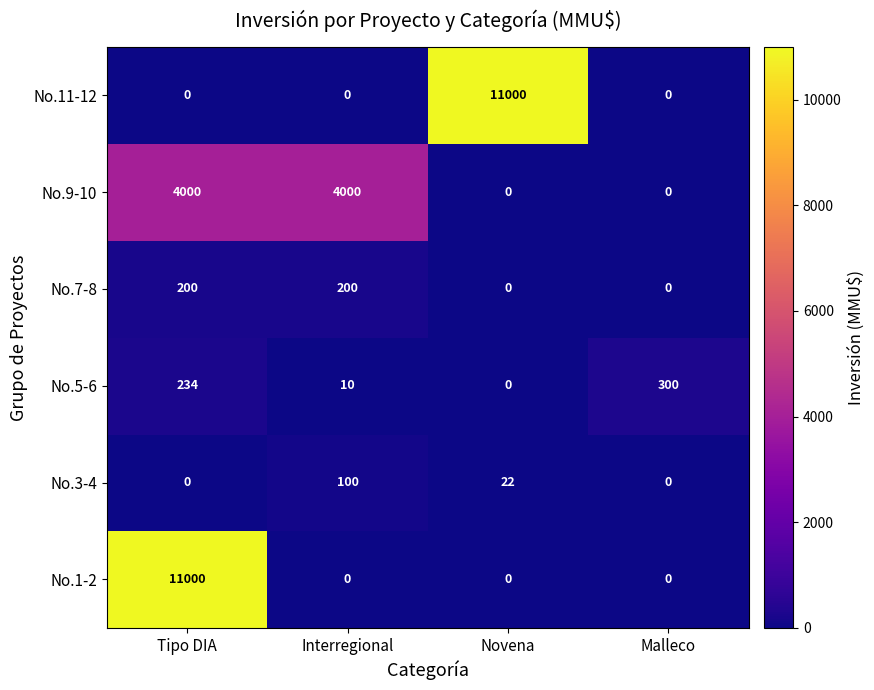

Count the number of categories in the chart.

4